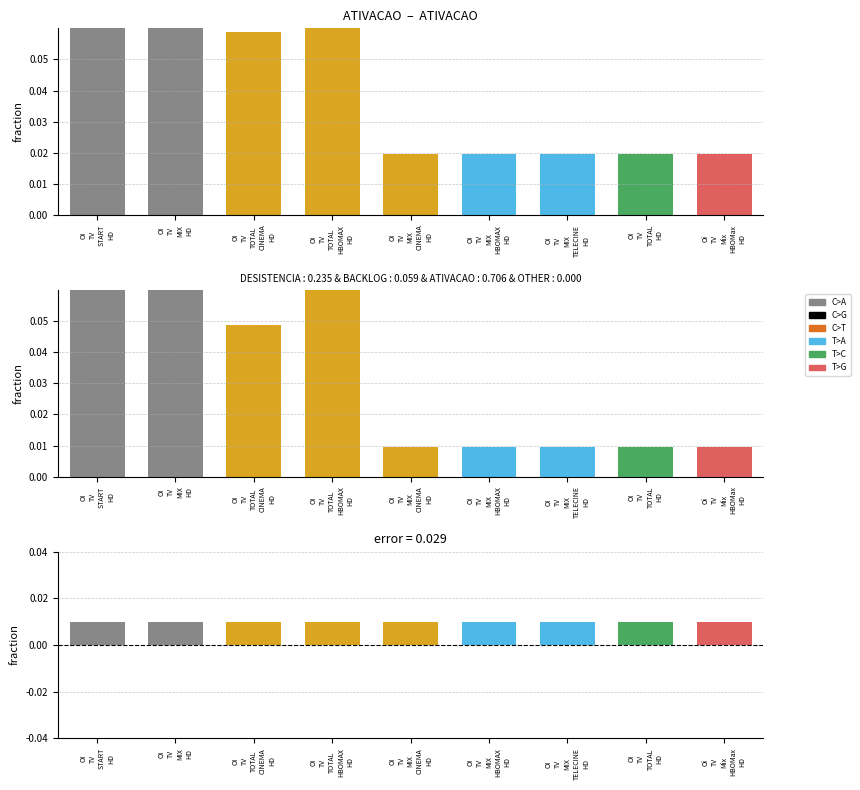

Rank the categories by DESISTENCIA value from highest to lowest.

OI
TV
MIX
HD, OI
TV
START
HD, OI
TV
TOTAL
HBOMAX
HD, OI
TV
TOTAL
CINEMA
HD, OI
TV
MIX
CINEMA
HD, OI
TV
MIX
HBOMAX
HD, OI
TV
MIX
TELECINE
HD, OI
TV
TOTAL
HD, Oi
TV
Mix
HBOMax
HD